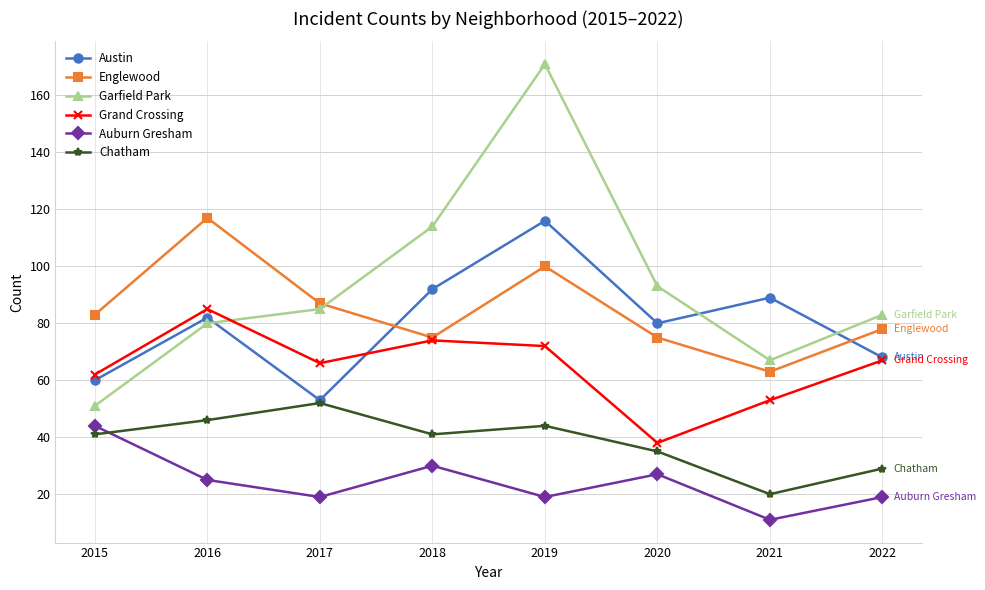

True or false: Garfield Park has a value of 83 at 2022.

True